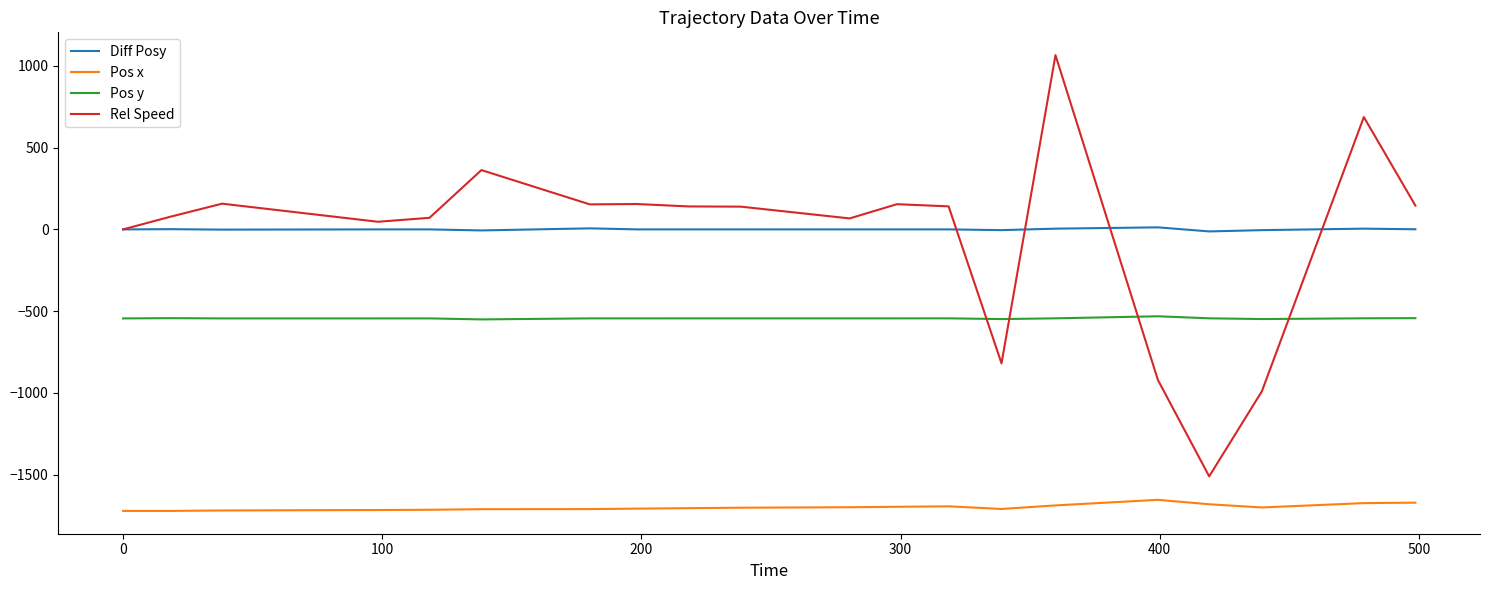

Rank the series by their maximum value, from lowest to highest.

Pos x, Pos y, Diff Posy, Rel Speed